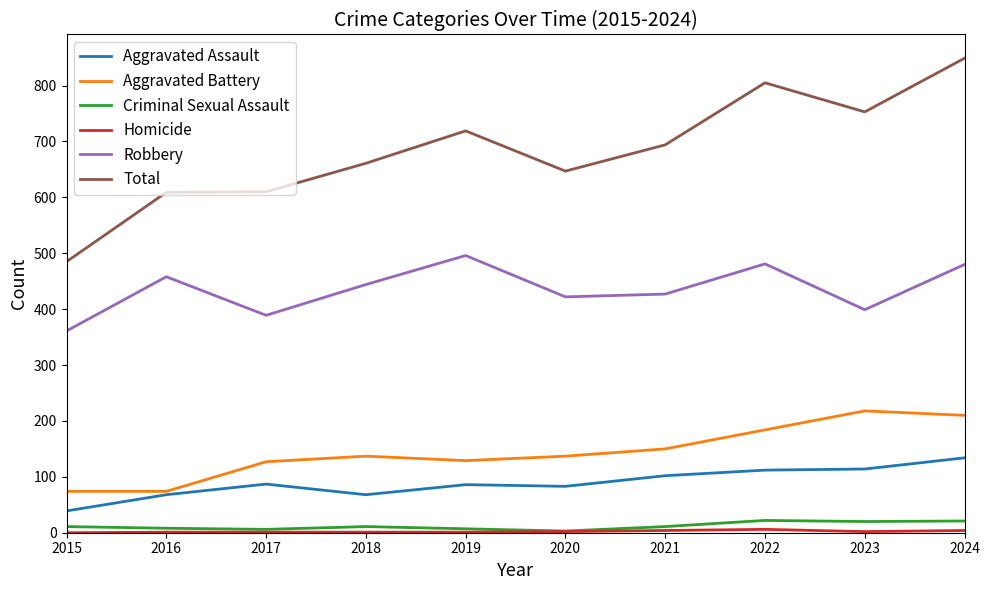

Is the value of Aggravated Battery at 2023 greater than the value of Total at 2016?

No